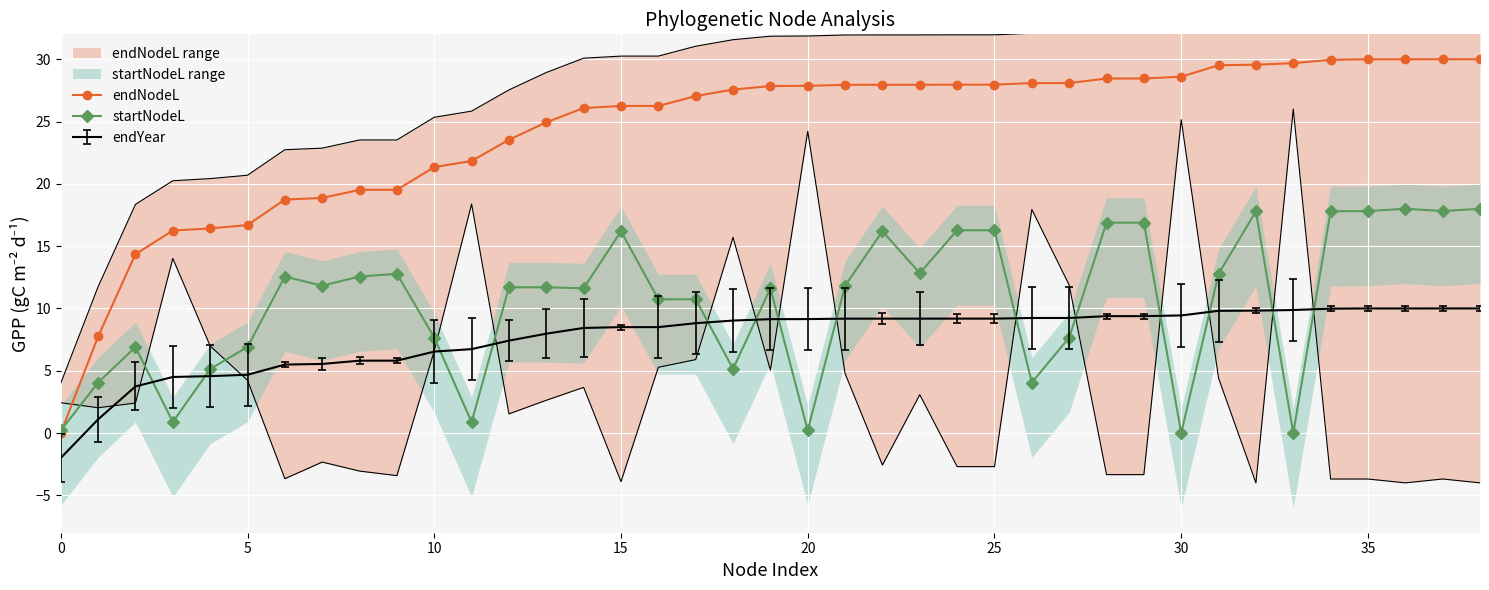

What is the label of the 14th point from the right?

25